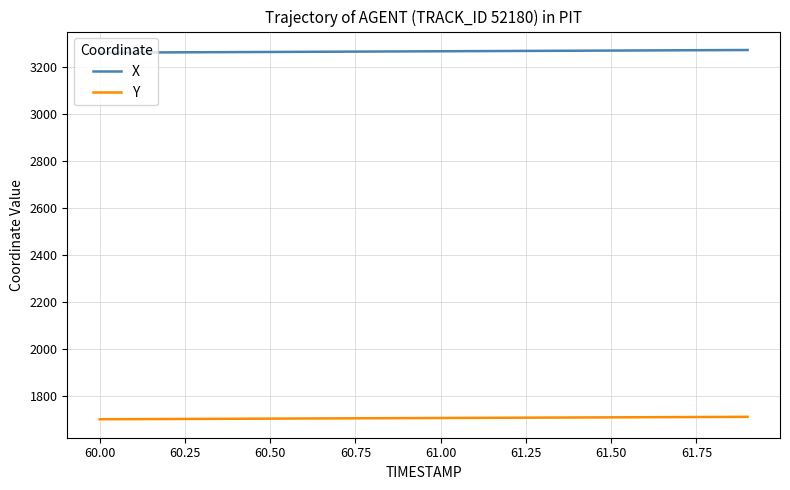

What is the highest value of the X series?

3272.5